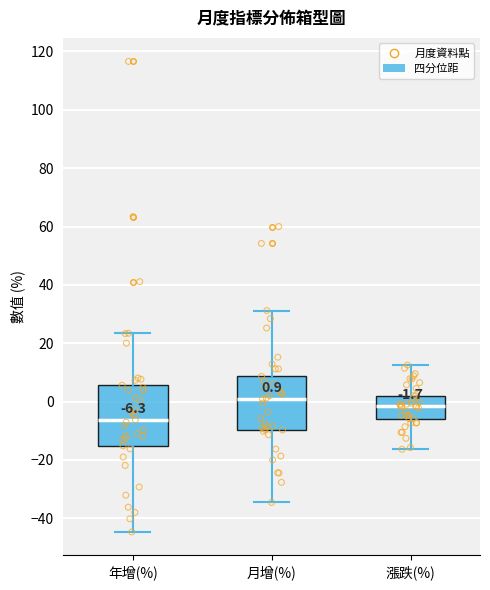

Comparing the boxes themselves (not the whiskers), which one is the tallest?

年增(%)